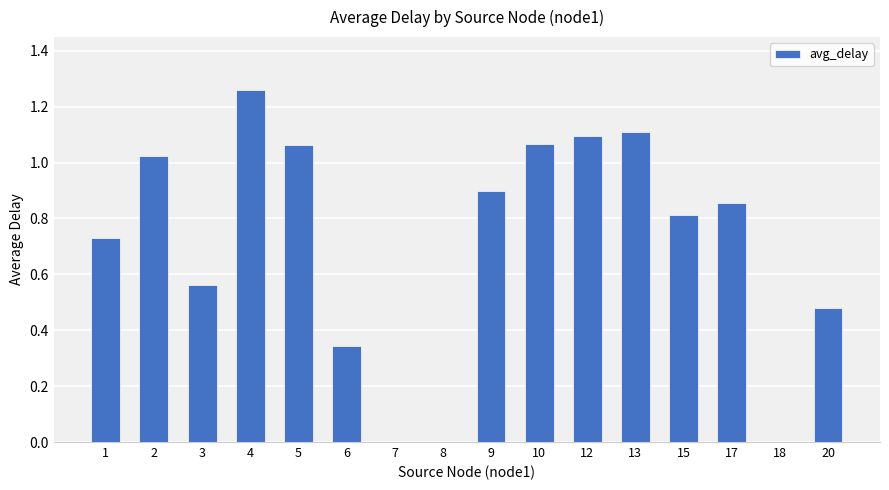

The chart shows a value of 0.0 at 8. True or false?

True